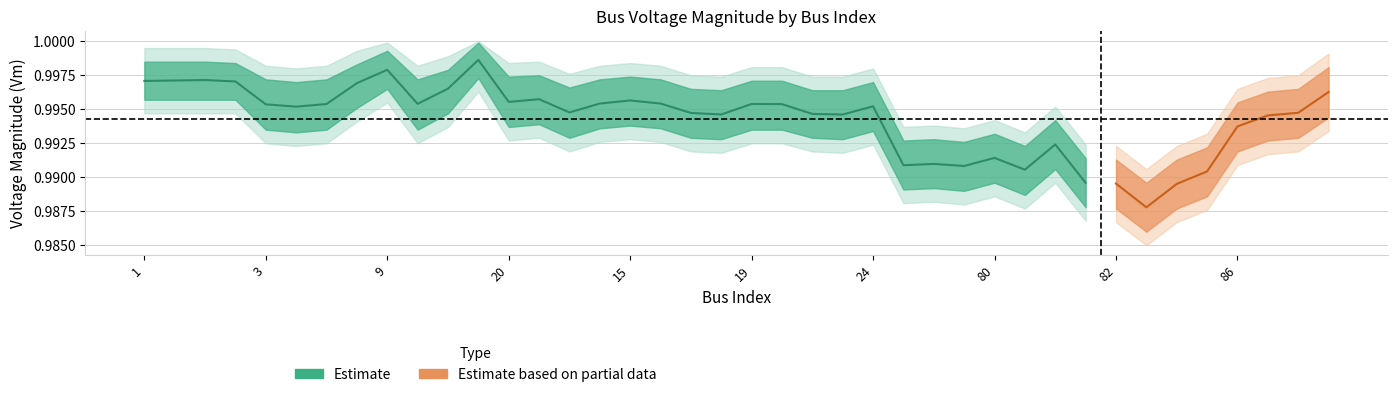

In Vm, how many points are lower than both neighbors (excluding endpoints)?

10